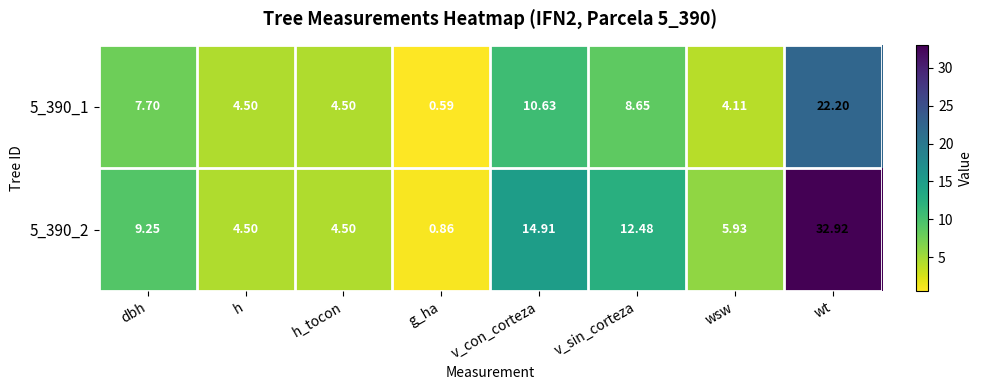

Where does the 5_390_1 series first go above 7?

dbh